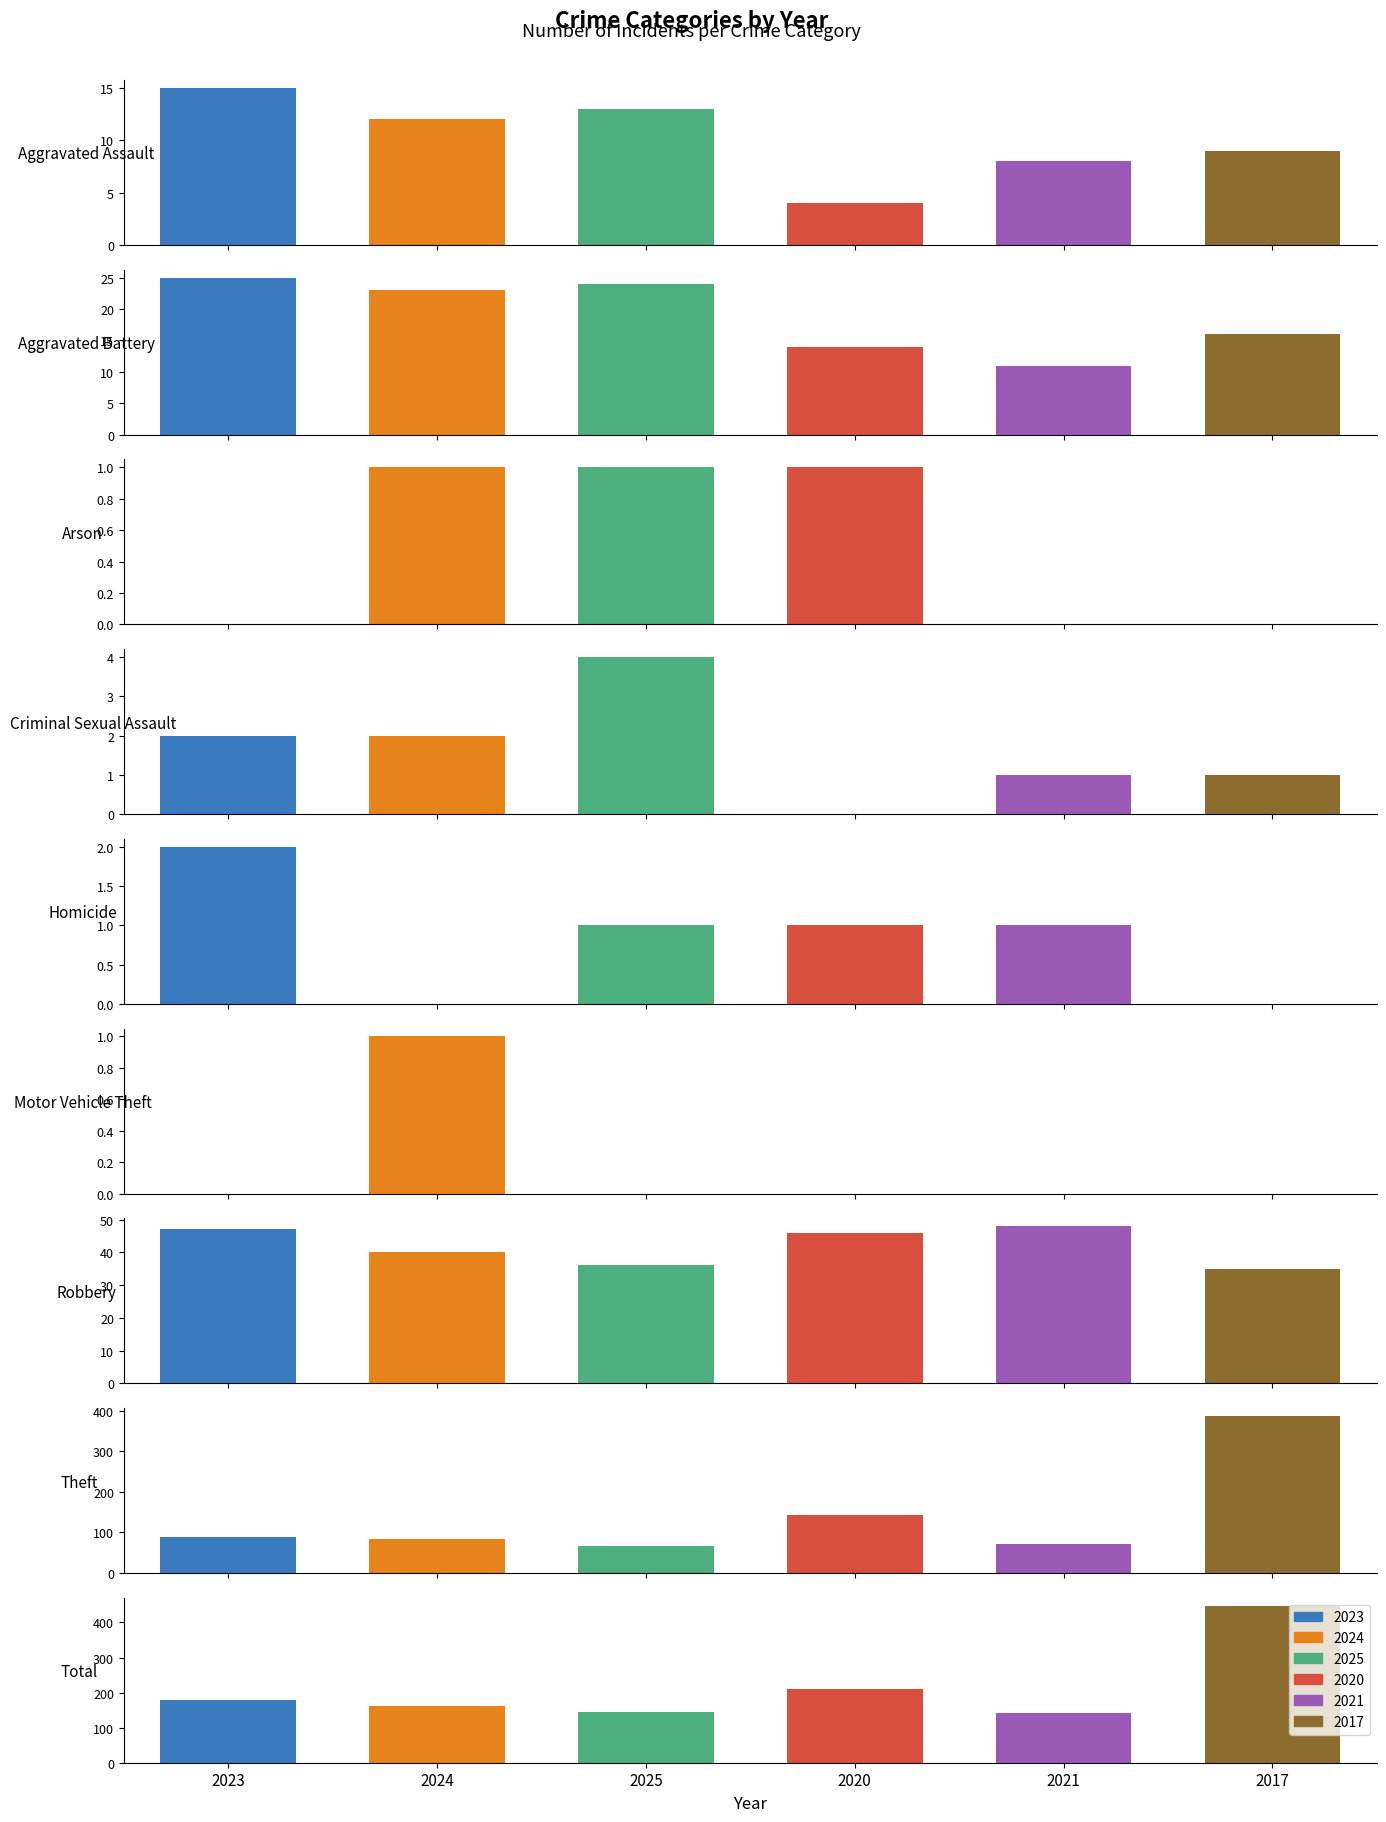

Rank the series at Motor Vehicle Theft from highest to lowest value.

2024, 2023, 2025, 2020, 2021, 2017